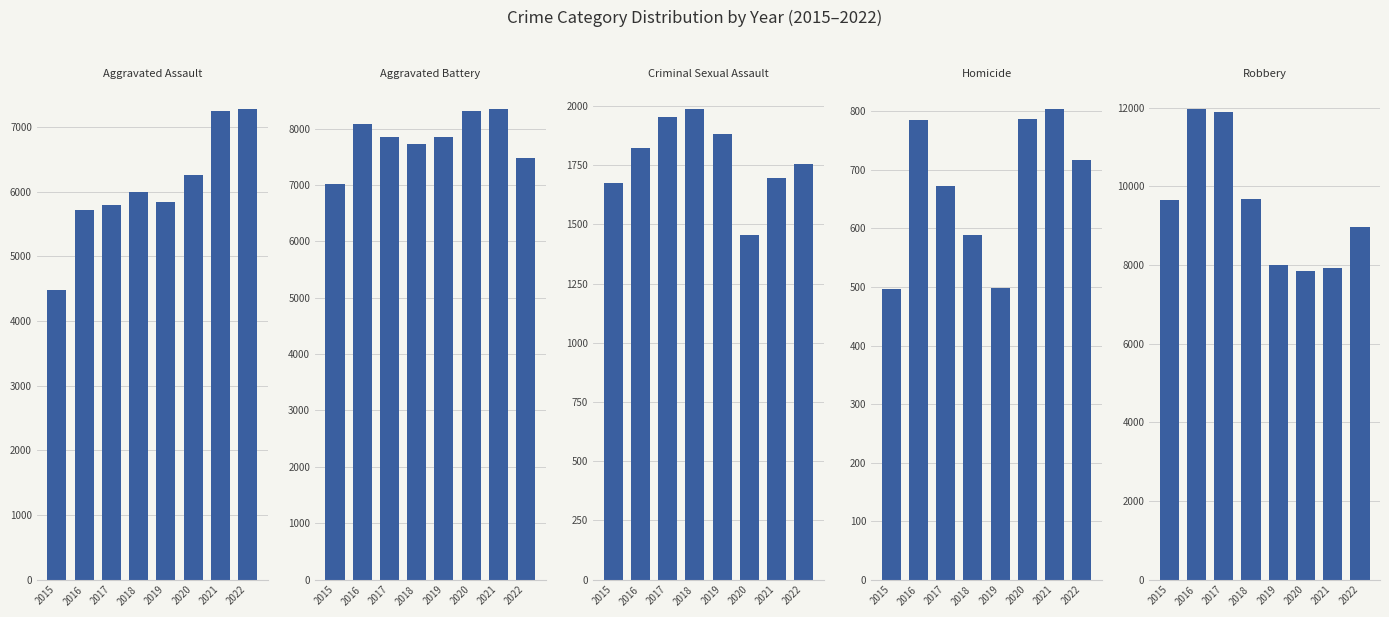

Is the value of Homicide at 2018 greater than the value of Criminal Sexual Assault at 2016?

No